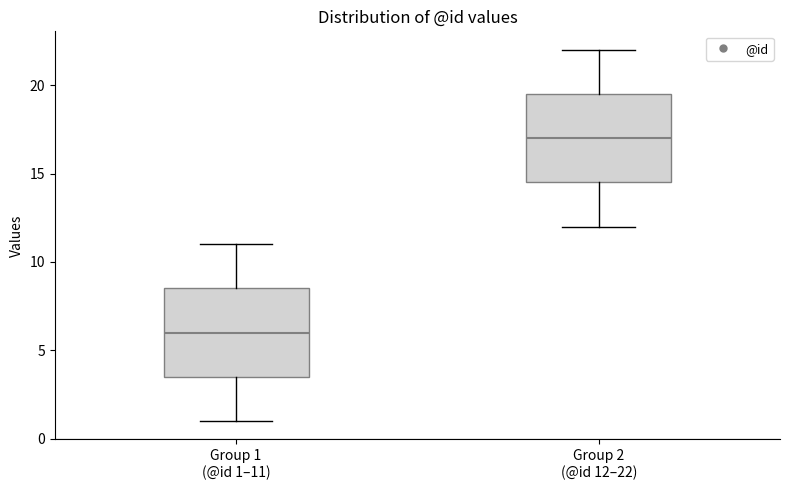

Reading left to right, read every box against the y-axis: the position of its median line, the range the box covers, and the ends of its whiskers. The values are not printed on the chart, so give them approximately, as read against the axis.

Group 1 (@id 1–11): median 6.0, box 3.5 to 8.5, whiskers 1.0 to 11.0
Group 2 (@id 12–22): median 17.0, box 14.5 to 19.5, whiskers 12.0 to 22.0